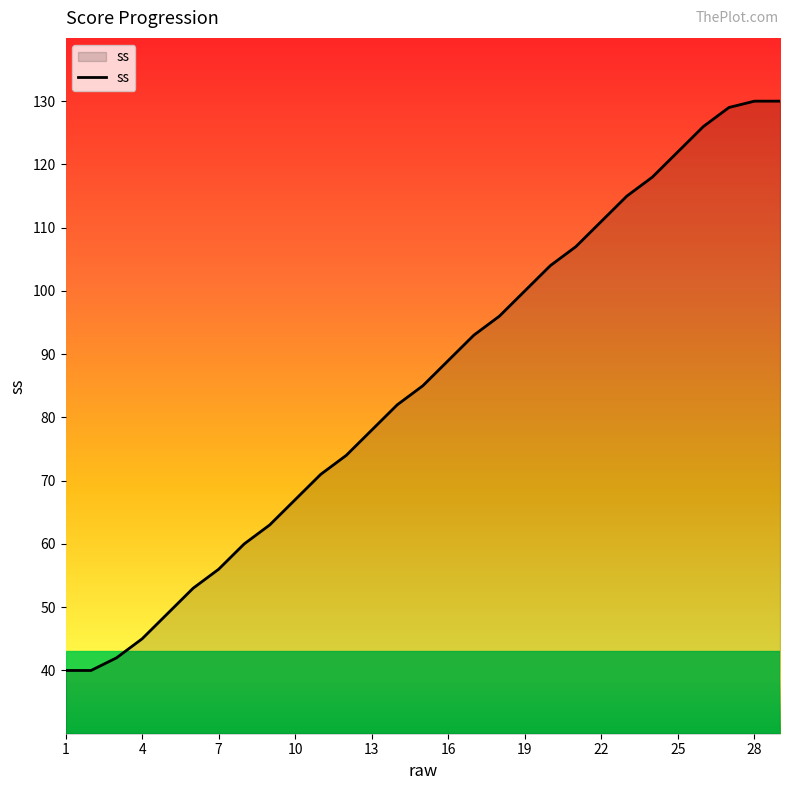

What is the minimum value shown in the chart?

40